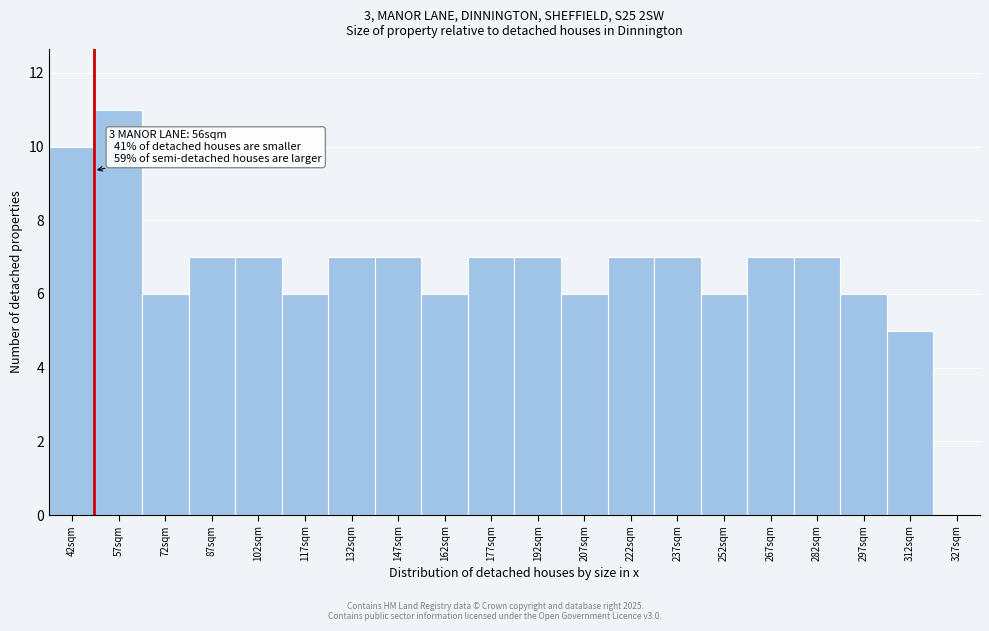

Reading left to right, transcribe all the data shown in this chart.

42sqm=10	57sqm=11	72sqm=6	87sqm=7	102sqm=7	117sqm=6	132sqm=7	147sqm=7	162sqm=6	177sqm=7	192sqm=7	207sqm=6	222sqm=7	237sqm=7	252sqm=6	267sqm=7	282sqm=7	297sqm=6	312sqm=5	327sqm=0